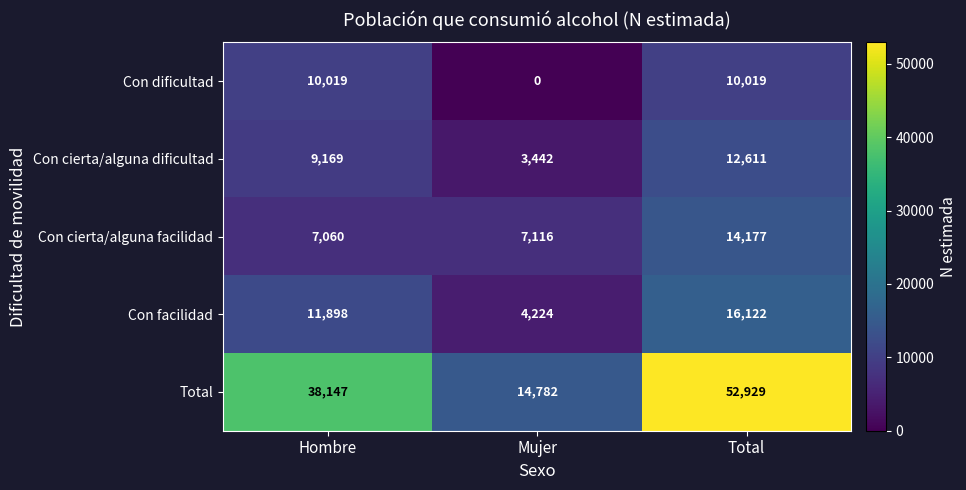

Reading left to right, extract all data points from this chart.

Con dificultad: 10019	0	10019
Con cierta/alguna dificultad: 9169	3442	12611
Con cierta/alguna facilidad: 7060	7116	14177
Con facilidad: 11898	4224	16122
Total: 38147	14782	52929